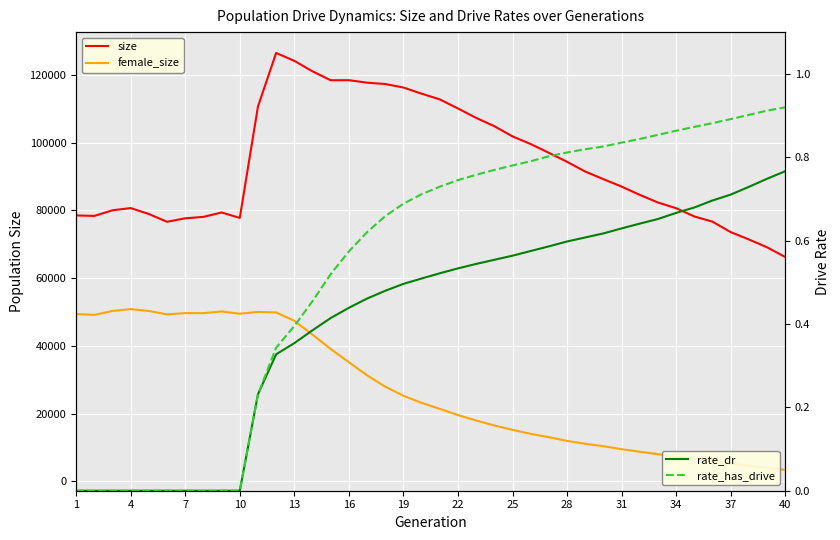

The size series shows 119734.2 at 29. True or false?

False